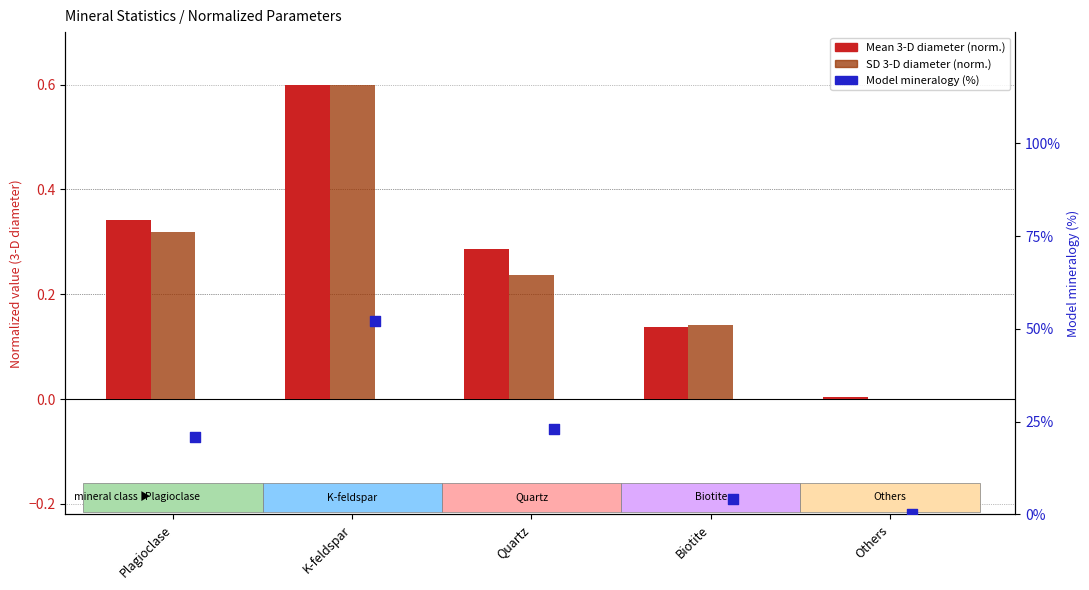

Which series contains the highest Y value?

Mean 3-D diameter (normalized)